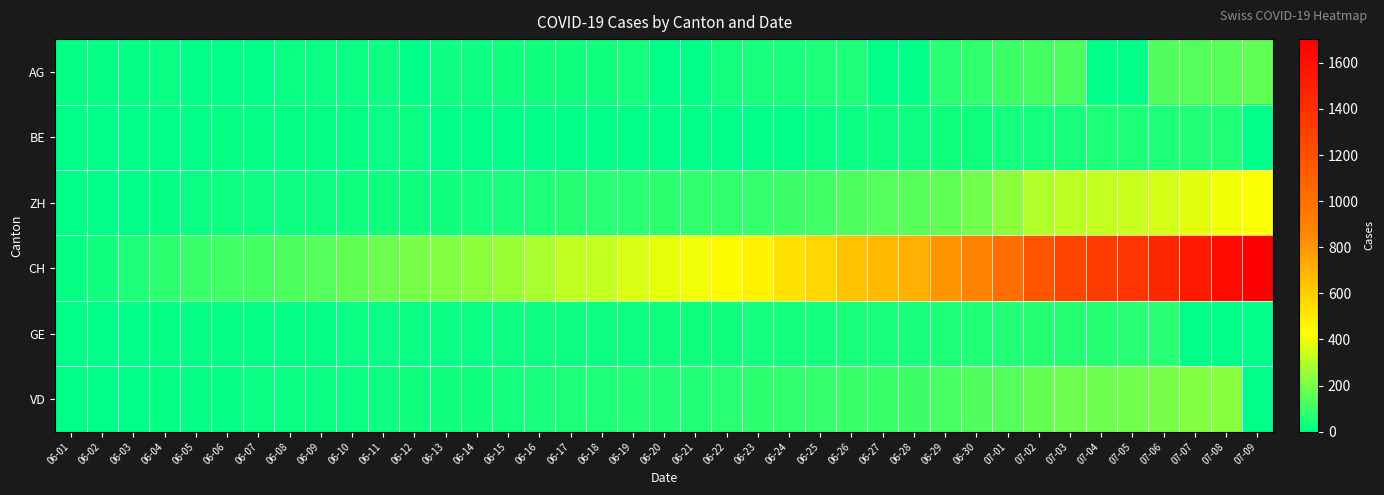

Reading left to right, extract all data points from this chart.

AG: 06-01=9	06-02=12	06-03=12	06-04=15	06-05=0	06-06=0	06-07=0	06-08=17	06-09=19	06-10=19	06-11=21	06-12=0	06-13=25	06-14=26	06-15=28	06-16=29	06-17=30	06-18=30	06-19=34	06-20=0	06-21=0	06-22=38	06-23=40	06-24=40	06-25=47	06-26=53	06-27=0	06-28=0	06-29=73	06-30=81	07-01=102	07-02=115	07-03=128	07-04=0	07-05=0	07-06=137	07-07=144	07-08=153	07-09=160
BE: 06-01=0	06-02=1	06-03=2	06-04=4	06-05=6	06-06=8	06-07=8	06-08=8	06-09=9	06-10=9	06-11=14	06-12=17	06-13=0	06-14=0	06-15=0	06-16=0	06-17=0	06-18=0	06-19=0	06-20=0	06-21=0	06-22=0	06-23=0	06-24=0	06-25=18	06-26=19	06-27=21	06-28=25	06-29=27	06-30=29	07-01=35	07-02=39	07-03=43	07-04=49	07-05=52	07-06=53	07-07=57	07-08=59	07-09=0
ZH: 06-01=0	06-02=2	06-03=5	06-04=13	06-05=19	06-06=23	06-07=23	06-08=23	06-09=26	06-10=30	06-11=28	06-12=30	06-13=33	06-14=38	06-15=45	06-16=52	06-17=62	06-18=67	06-19=68	06-20=75	06-21=80	06-22=83	06-23=87	06-24=103	06-25=110	06-26=129	06-27=141	06-28=152	06-29=161	06-30=189	07-01=237	07-02=294	07-03=317	07-04=330	07-05=338	07-06=357	07-07=383	07-08=406	07-09=425
CH: 06-01=12	06-02=33	06-03=50	06-04=74	06-05=95	06-06=107	06-07=114	06-08=132	06-09=142	06-10=160	06-11=180	06-12=205	06-13=219	06-14=235	06-15=257	06-16=284	06-17=320	06-18=331	06-19=362	06-20=387	06-21=402	06-22=436	06-23=468	06-24=526	06-25=570	06-26=641	06-27=674	06-28=709	06-29=800	06-30=886	07-01=1024	07-02=1169	07-03=1281	07-04=1323	07-05=1375	07-06=1454	07-07=1541	07-08=1631	07-09=1703
GE: 06-01=1	06-02=4	06-03=6	06-04=7	06-05=8	06-06=11	06-07=11	06-08=12	06-09=12	06-10=14	06-11=14	06-12=18	06-13=18	06-14=18	06-15=20	06-16=20	06-17=21	06-18=21	06-19=25	06-20=29	06-21=29	06-22=30	06-23=34	06-24=36	06-25=39	06-26=43	06-27=43	06-28=44	06-29=51	06-30=55	07-01=56	07-02=61	07-03=63	07-04=66	07-05=68	07-06=68	07-07=0	07-08=0	07-09=0
VD: 06-01=0	06-02=4	06-03=6	06-04=9	06-05=11	06-06=13	06-07=14	06-08=15	06-09=18	06-10=19	06-11=23	06-12=30	06-13=30	06-14=31	06-15=34	06-16=42	06-17=47	06-18=49	06-19=55	06-20=57	06-21=59	06-22=70	06-23=76	06-24=85	06-25=88	06-26=94	06-27=96	06-28=104	06-29=120	06-30=135	07-01=144	07-02=169	07-03=183	07-04=186	07-05=192	07-06=206	07-07=222	07-08=228	07-09=0